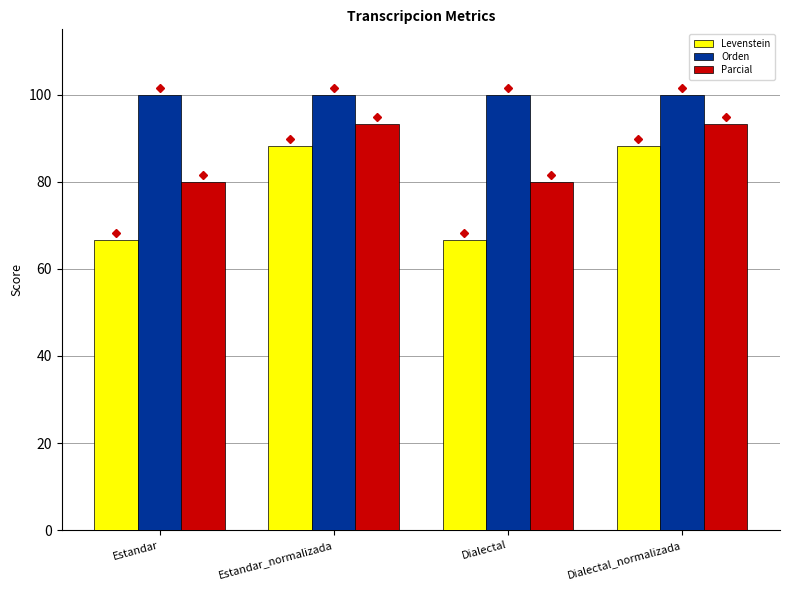

What is the maximum value shown in the chart?

100.0